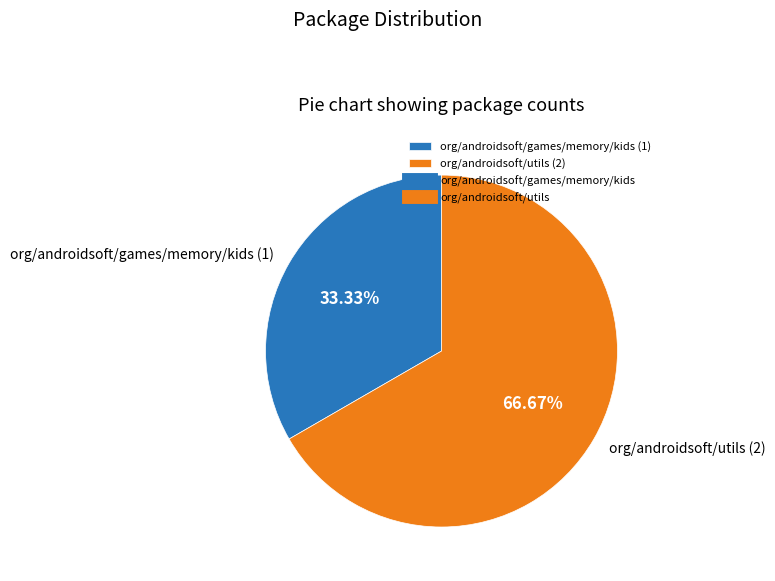

Rank the categories by value from highest to lowest.

org/androidsoft/utils, org/androidsoft/games/memory/kids